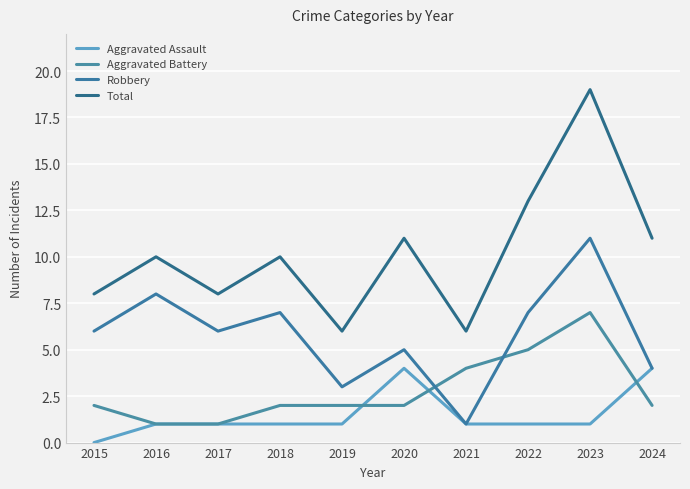

Rank the categories by Aggravated Assault value from highest to lowest.

2020, 2024, 2016, 2017, 2018, 2019, 2021, 2022, 2023, 2015